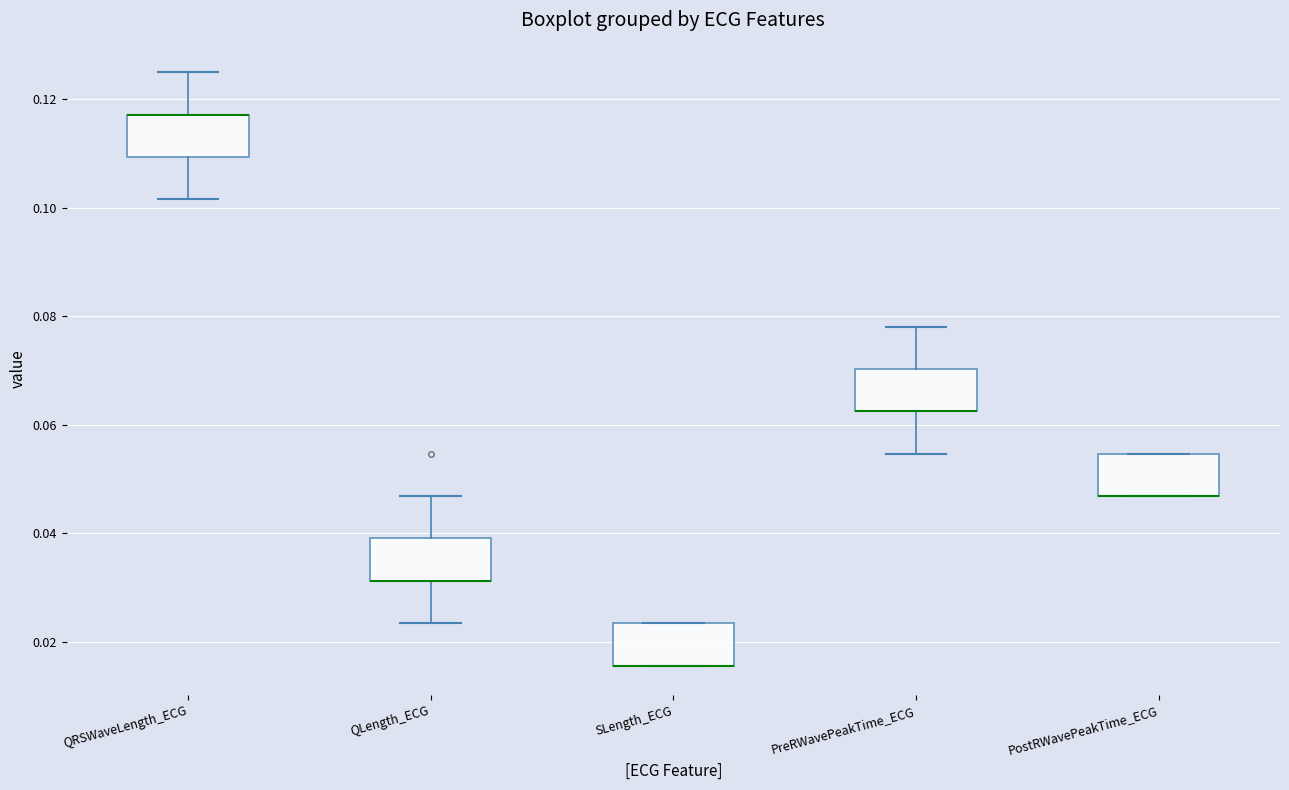

Where does the upper whisker of the box for PreRWavePeakTime_ECG end on the y-axis? The values are not printed on the chart, so give them approximately, as read against the axis.

0.078